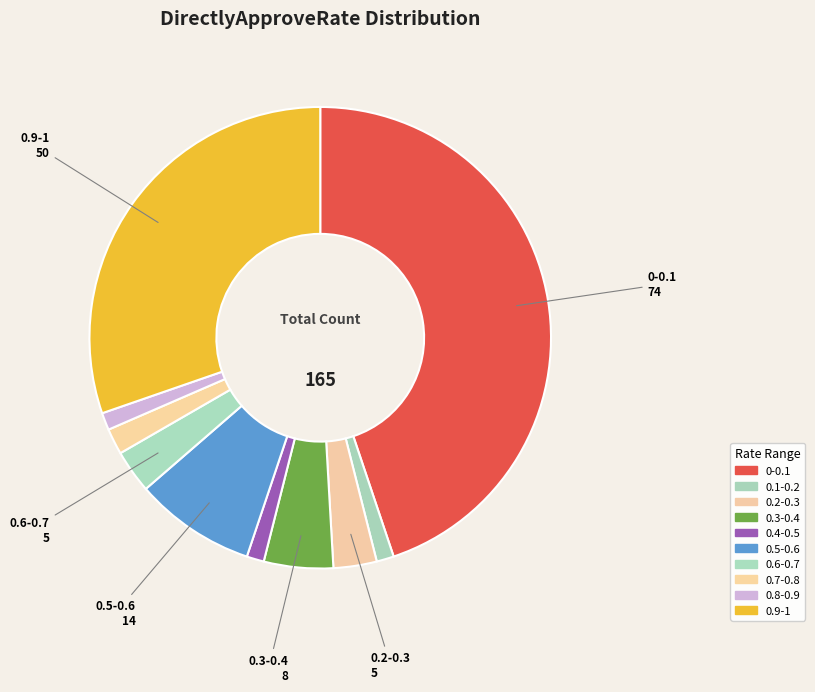

The 0.9-1 slice represents 30% of the pie. True or false?

True